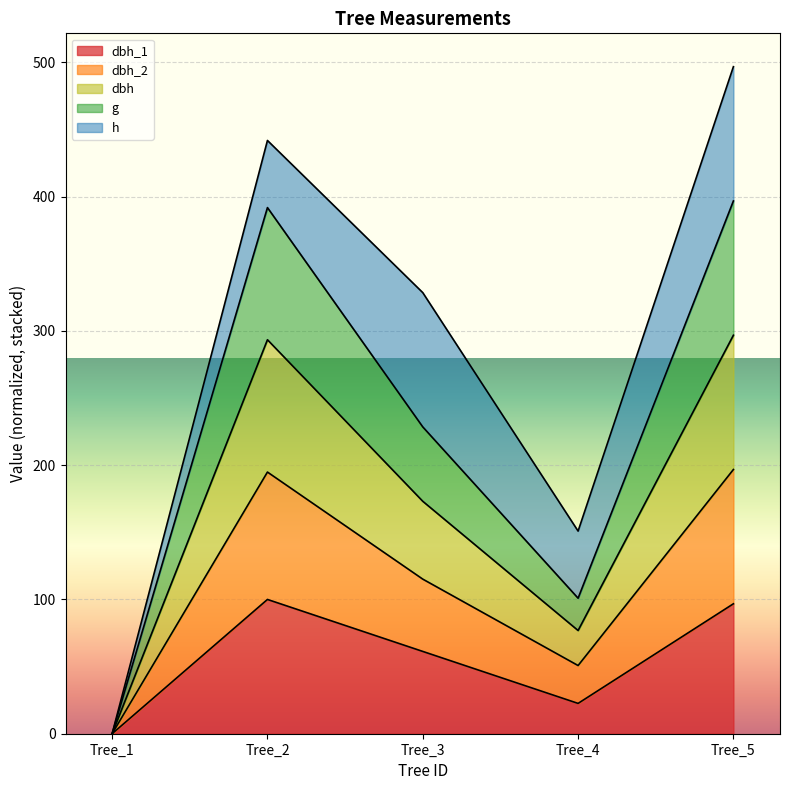

True or false: g and dbh_1 cross at least once.

False